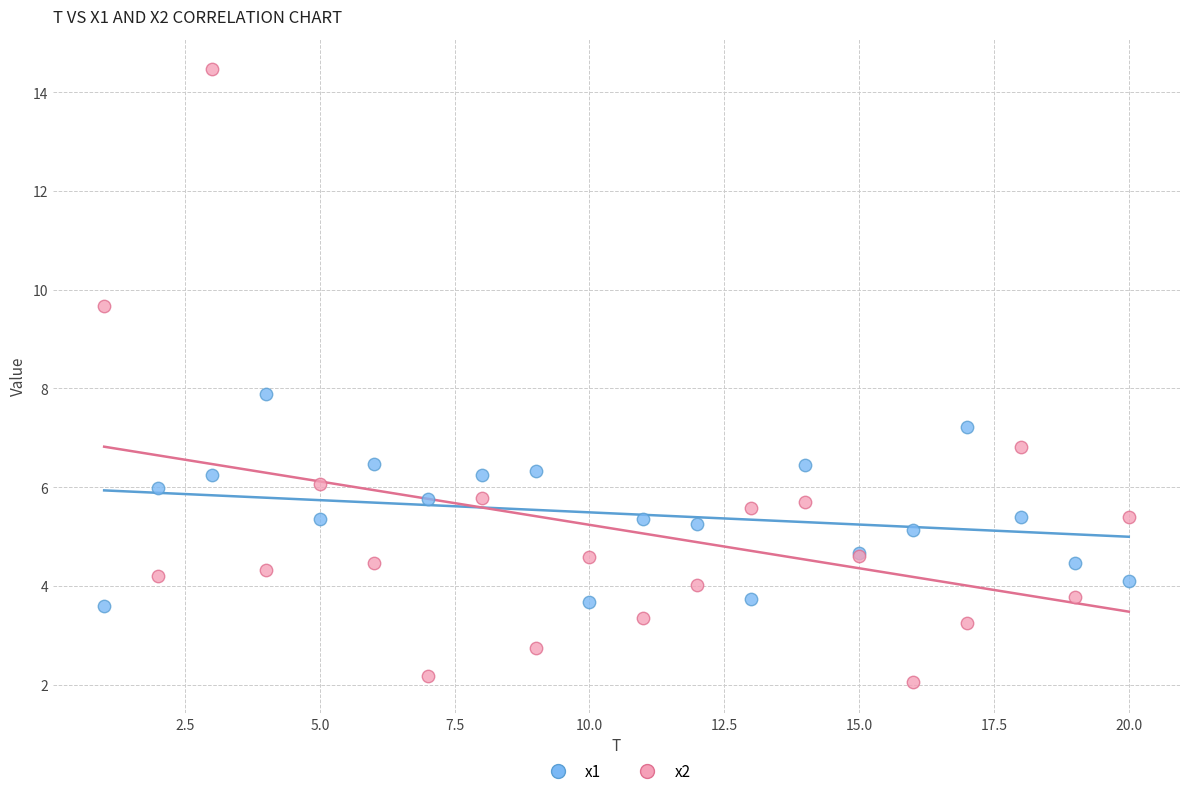

Which series has the largest Y range (max minus min)?

x2